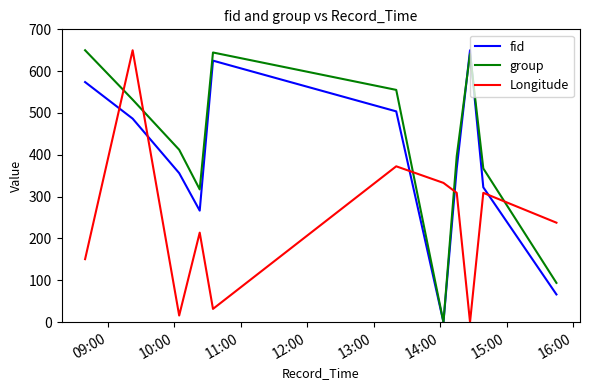

At how many categories does at least one series exceed 631?

4